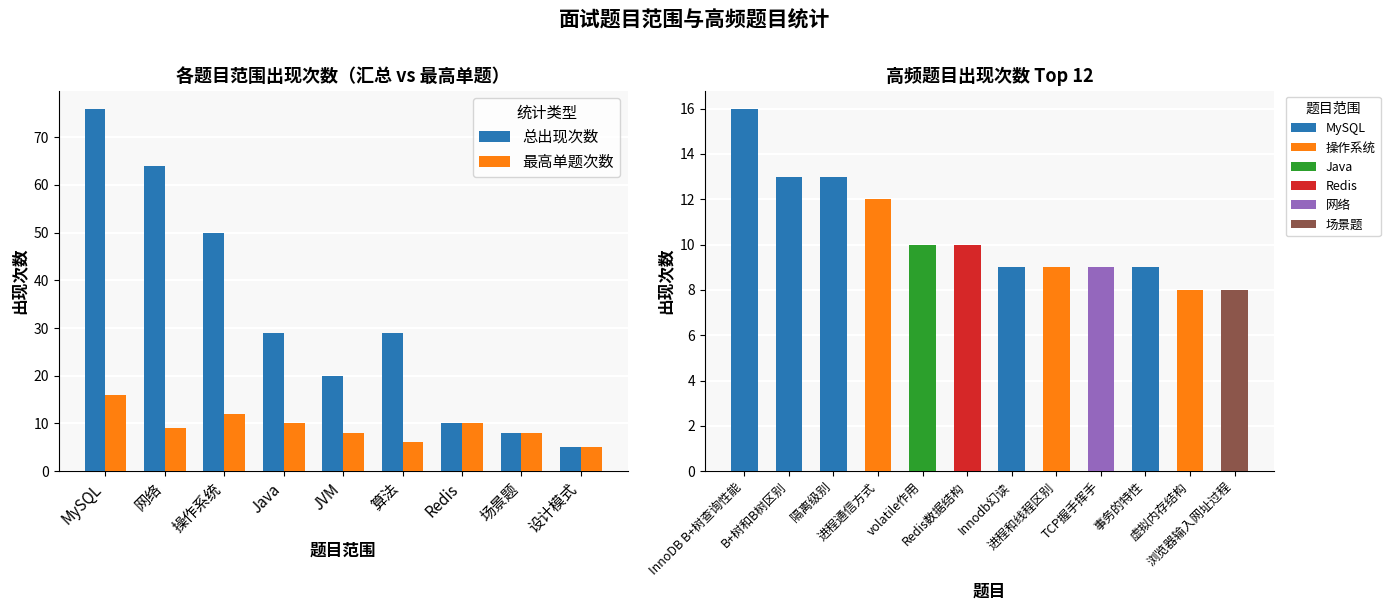

What is the sum of all 总出现次数 values?

291